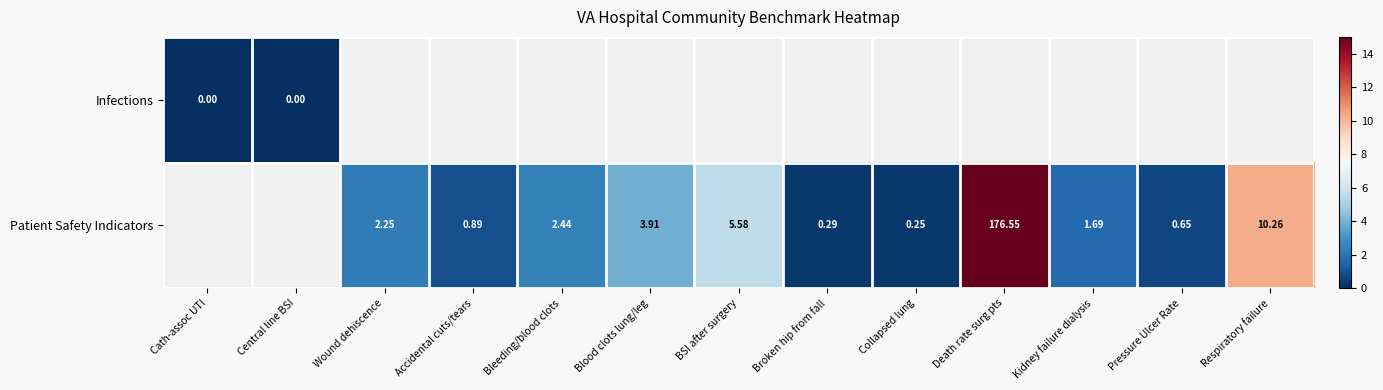

Is the value of Infections at Cath-assoc UTI greater than the value of Patient Safety Indicators at Respiratory failure?

No